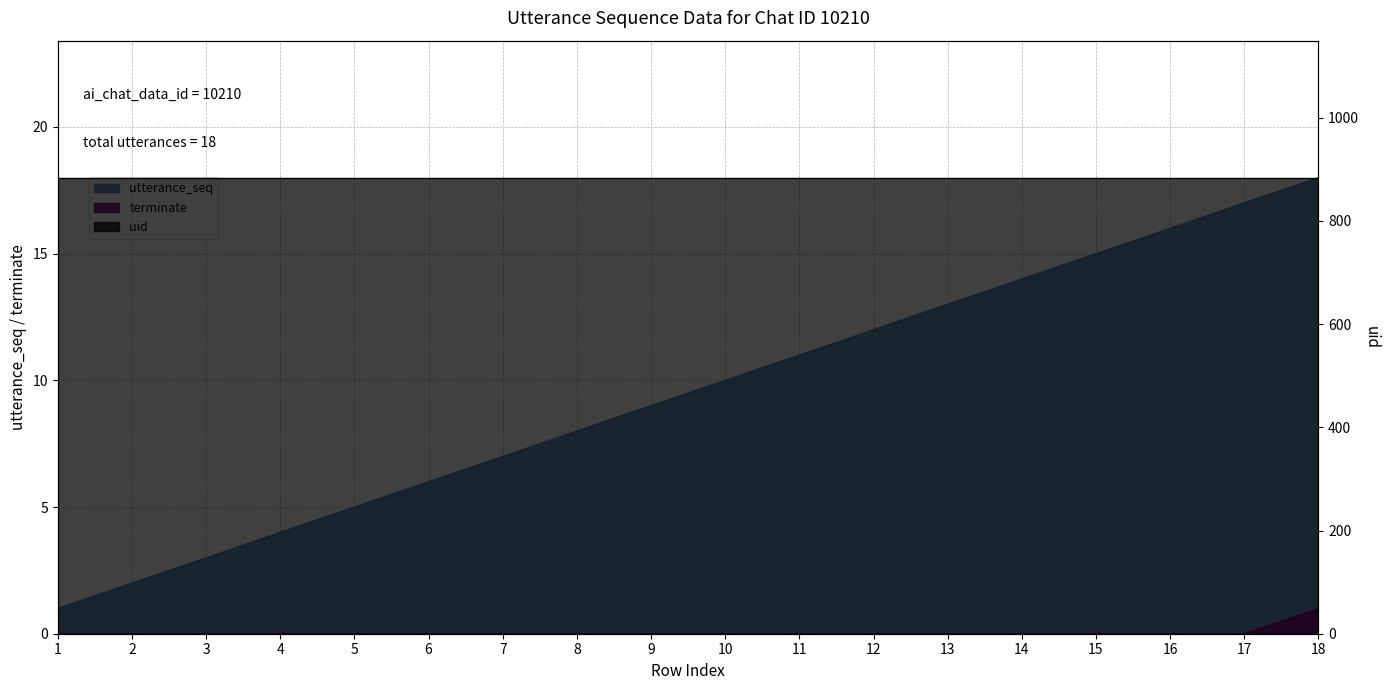

Reading right to left, transcribe all the data shown in this chart.

utterance_seq: 18	17	16	15	14	13	12	11	10	9	8	7	6	5	4	3	2	1
terminate: 1	0	0	0	0	0	0	0	0	0	0	0	0	0	0	0	0	0